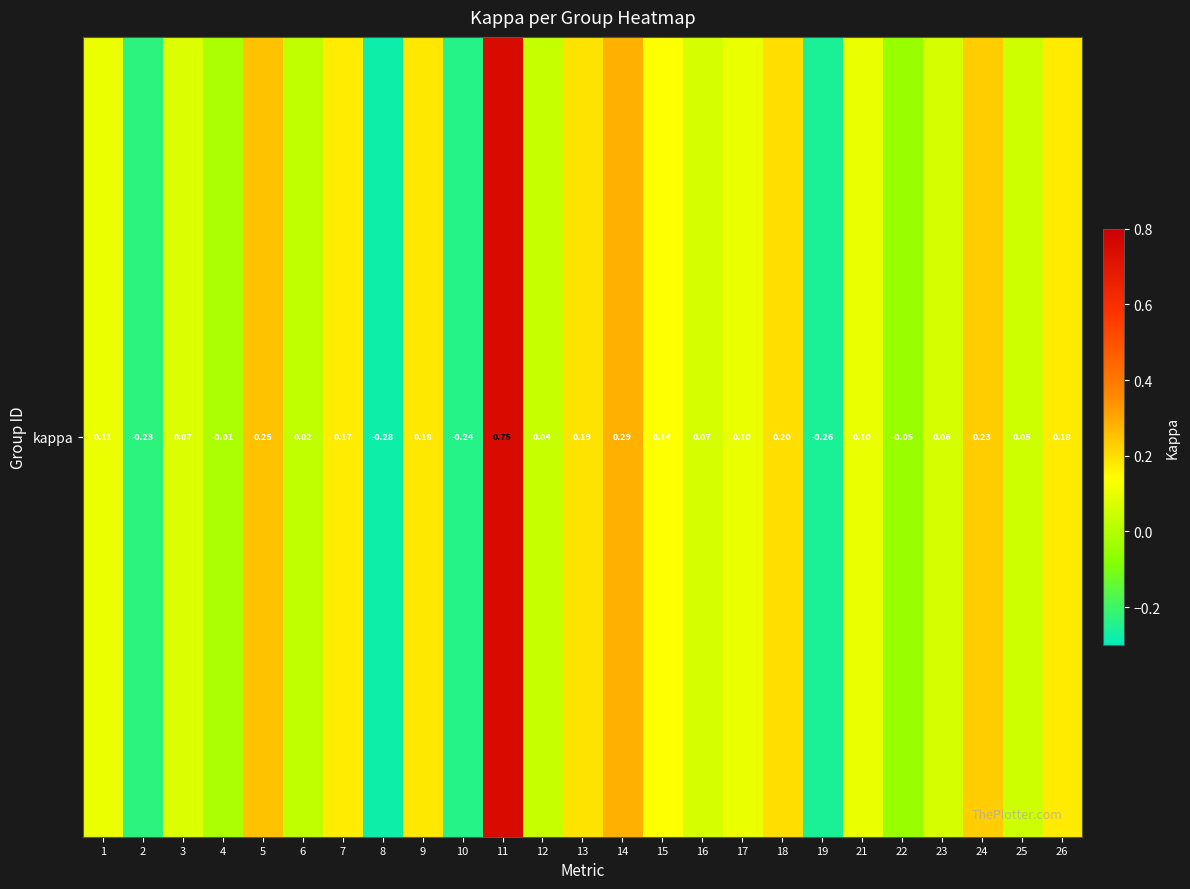

Reading left to right, list all the values displayed in this chart.

0.1	-0.2	0.1	-0.0	0.2	0.0	0.2	-0.3	0.2	-0.2	0.8	0.0	0.2	0.3	0.1	0.1	0.1	0.2	-0.3	0.1	-0.1	0.1	0.2	0.1	0.2